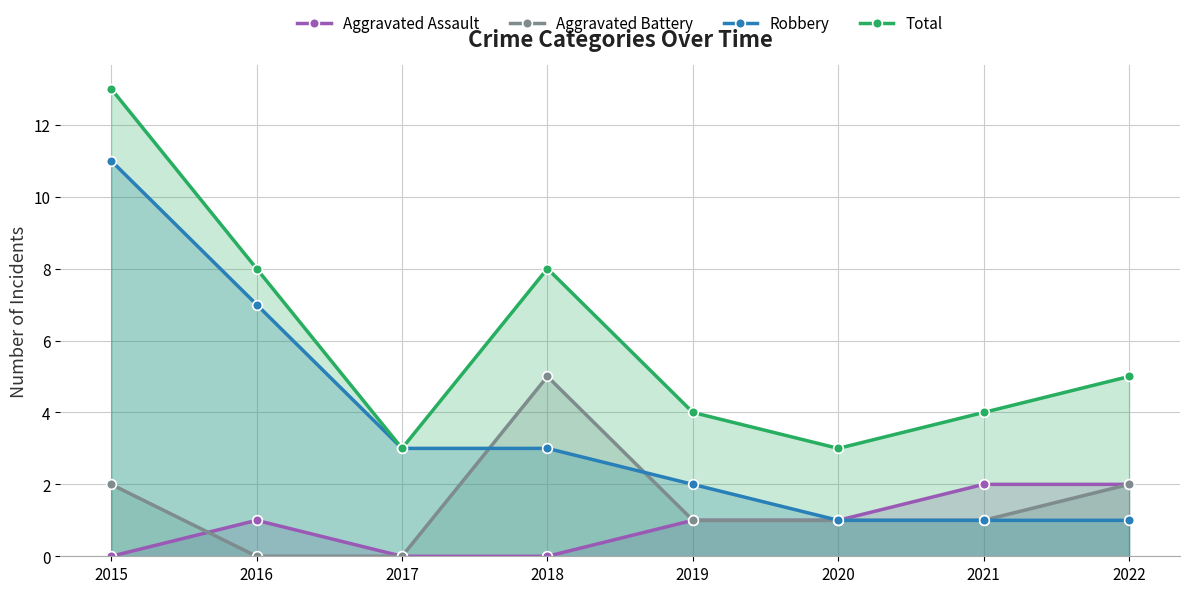

Reading left to right, list all the values displayed in this chart.

Aggravated Assault: 2015=0	2016=1	2017=0	2018=0	2019=1	2020=1	2021=2	2022=2
Aggravated Battery: 2015=2	2016=0	2017=0	2018=5	2019=1	2020=1	2021=1	2022=2
Robbery: 2015=11	2016=7	2017=3	2018=3	2019=2	2020=1	2021=1	2022=1
Total: 2015=13	2016=8	2017=3	2018=8	2019=4	2020=3	2021=4	2022=5